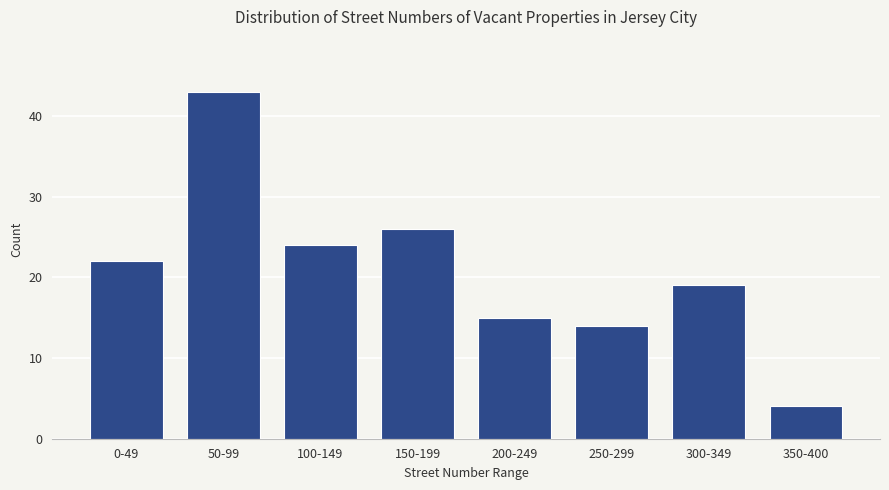

Reading left to right, extract all data points from this chart.

0-49=22	50-99=43	100-149=24	150-199=26	200-249=15	250-299=14	300-349=19	350-400=4